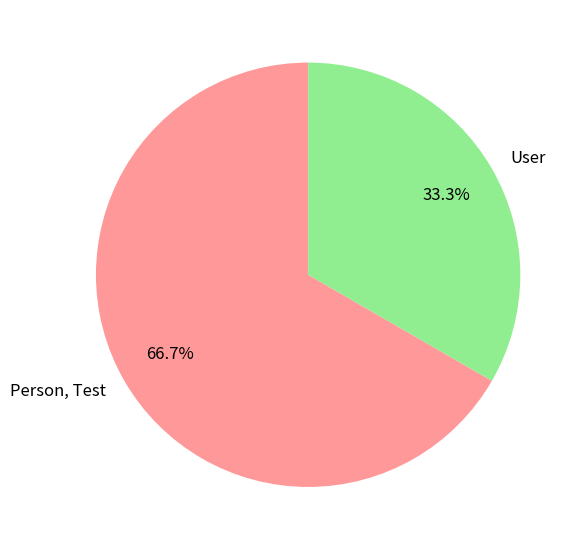

Which has a higher value, User or Person, Test?

Person, Test